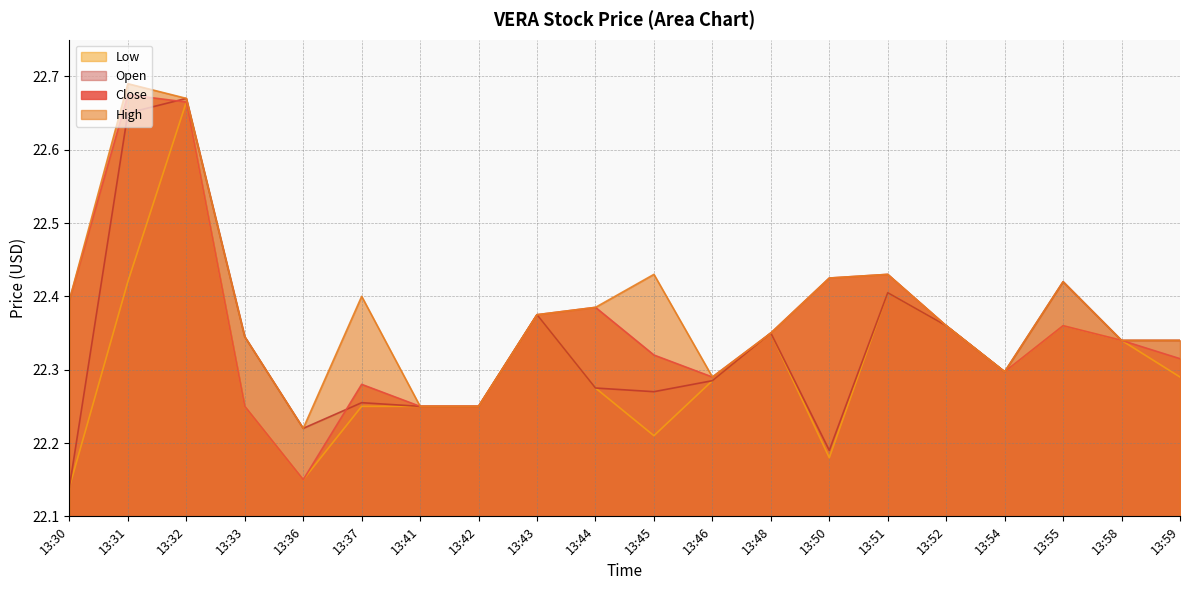

Which label corresponds to the largest value in the chart?

13:31